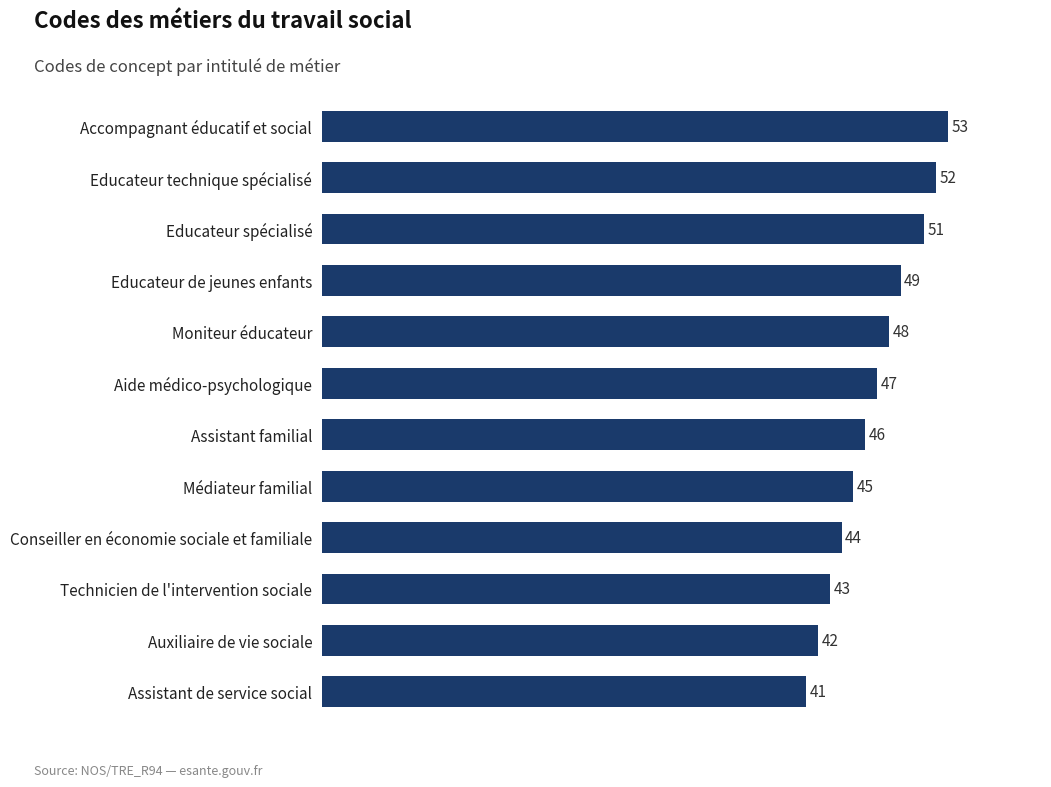

What is the average value?

47